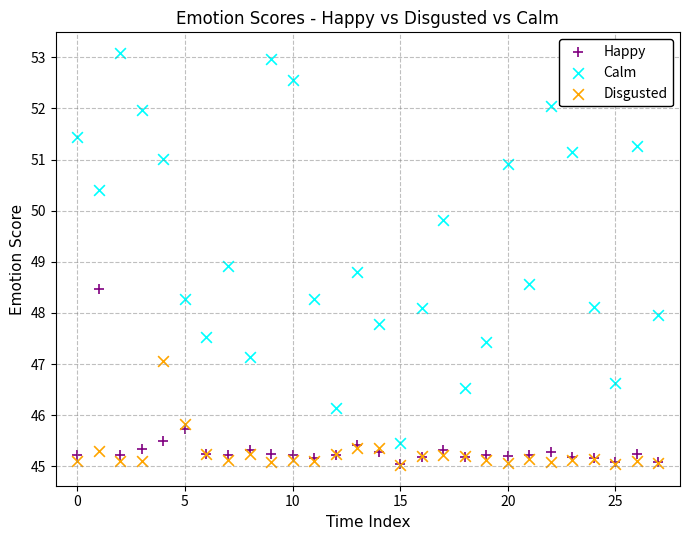

Which series contains the highest Y value?

Calm